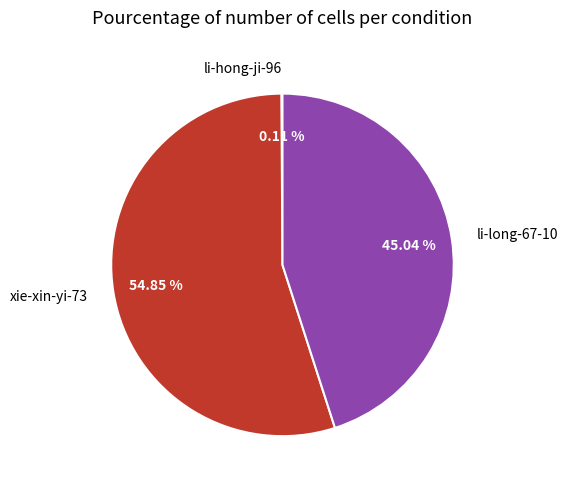

Is the sum of xie-xin-yi-73 and li-long-67-10 greater than half?

Yes